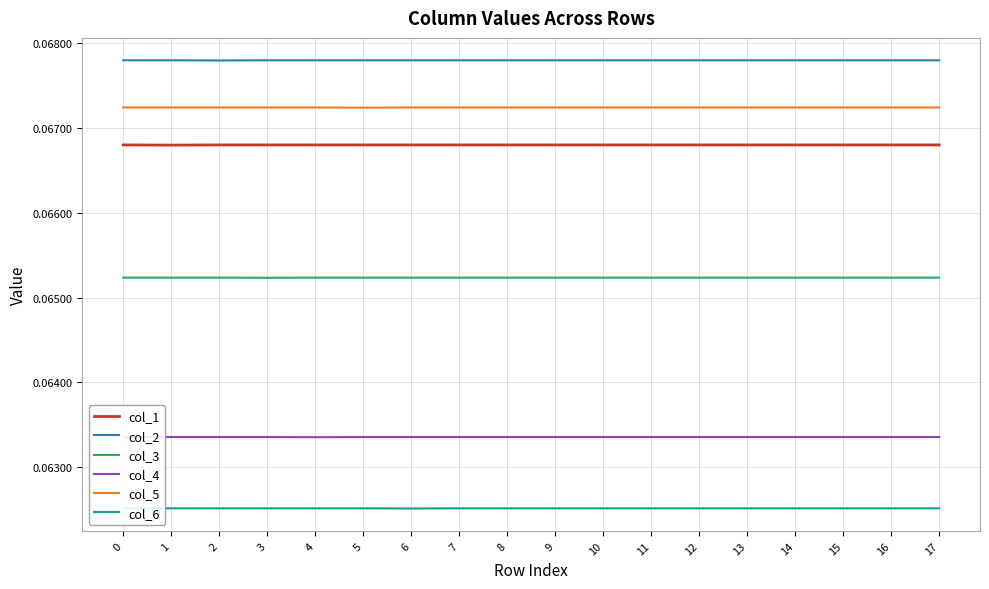

True or false: col_1 and col_5 cross at least once.

False